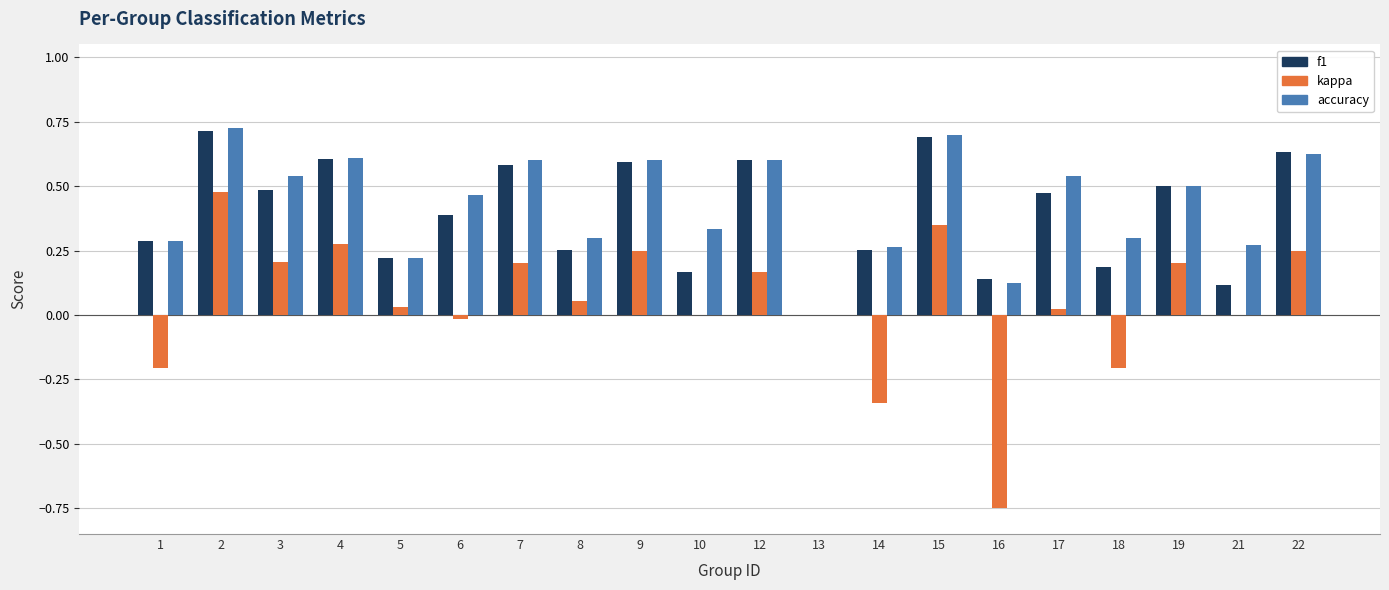

Is the value of kappa at 22 greater than the value of accuracy at 8?

No